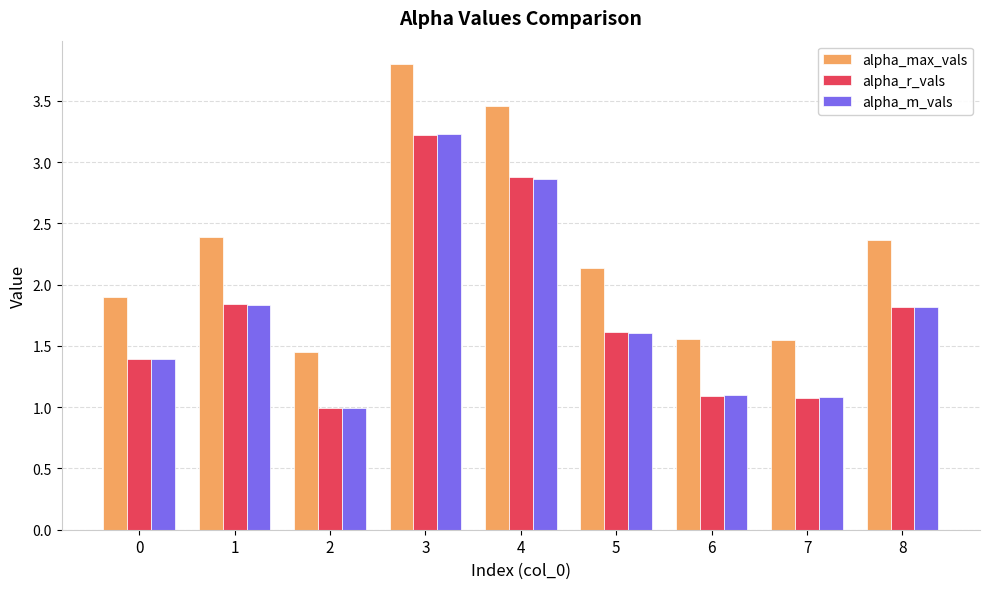

How many categories are shown in the chart?

9